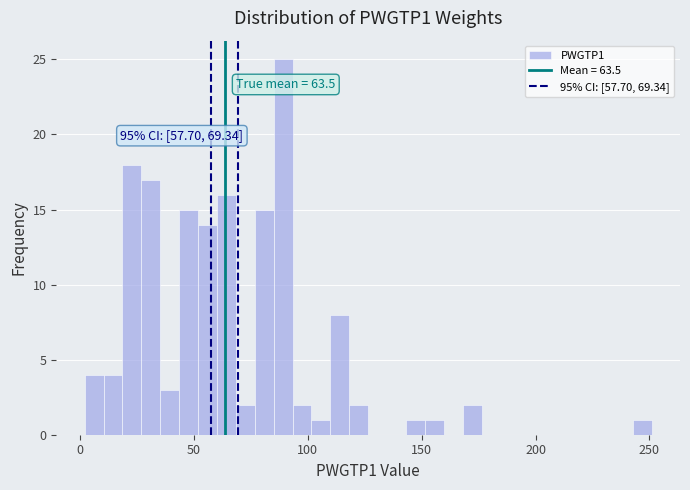

Read against the x-axis, roughly where is the centre of the tallest bar?

90